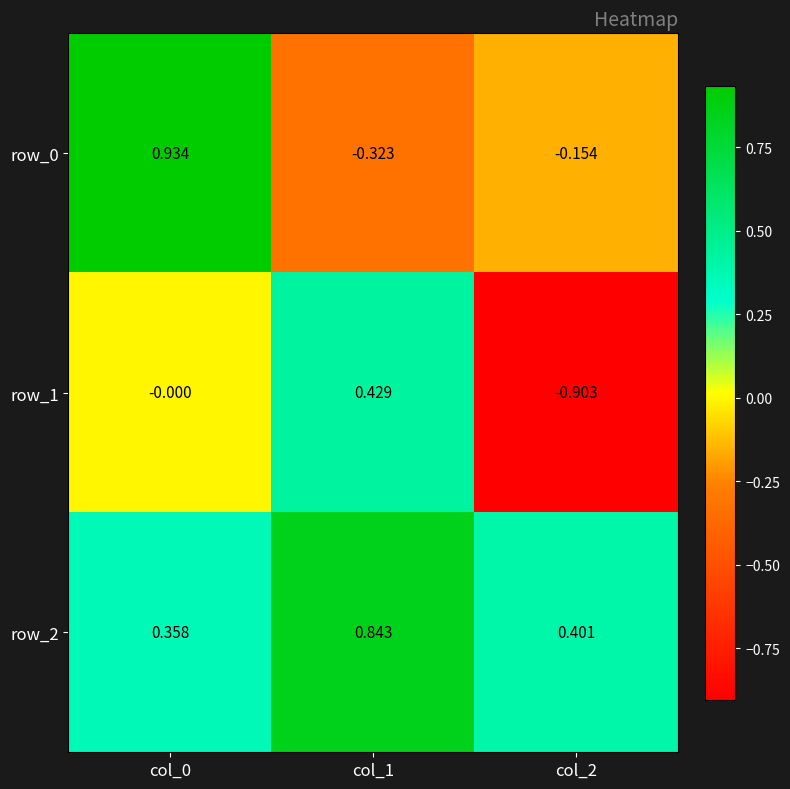

Is the value of row_1 at col_1 greater than the value of row_2 at col_0?

Yes